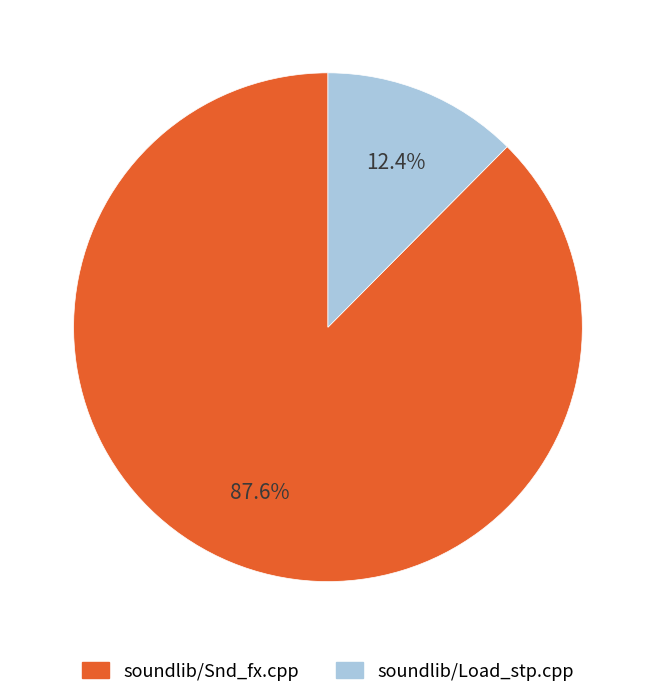

How many slices are in this pie chart?

2